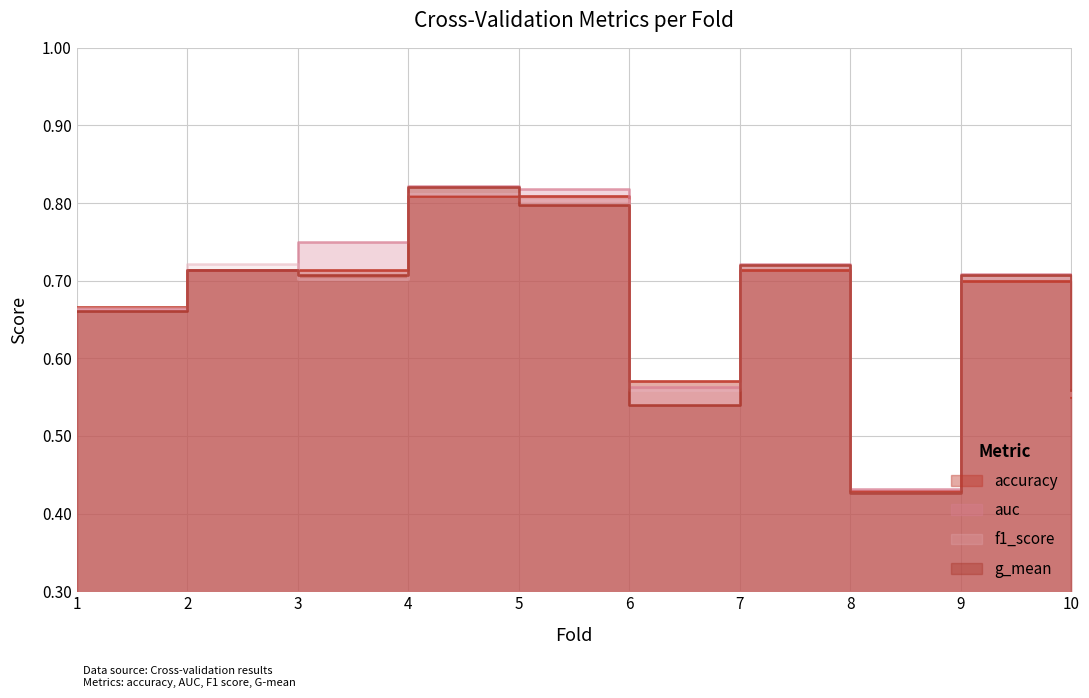

How many accuracy values are between 0 and 1?

10